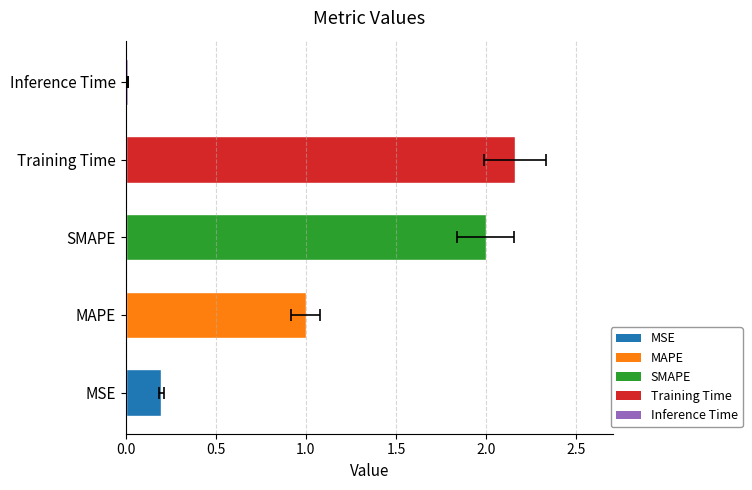

What is the difference between the maximum and minimum values?

2.2